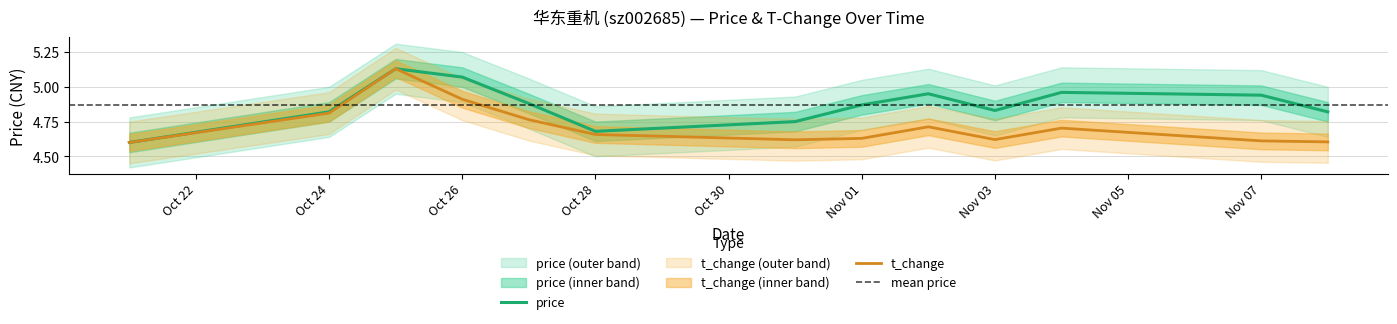

Is this an area chart (filled region under the line)?

No